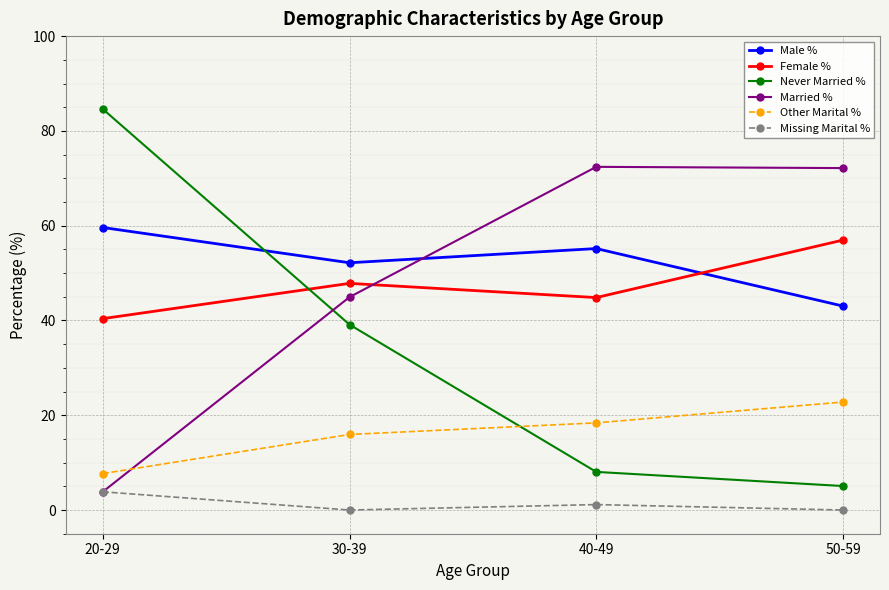

True or false: Male % has more than 2 points higher than both neighbors.

False